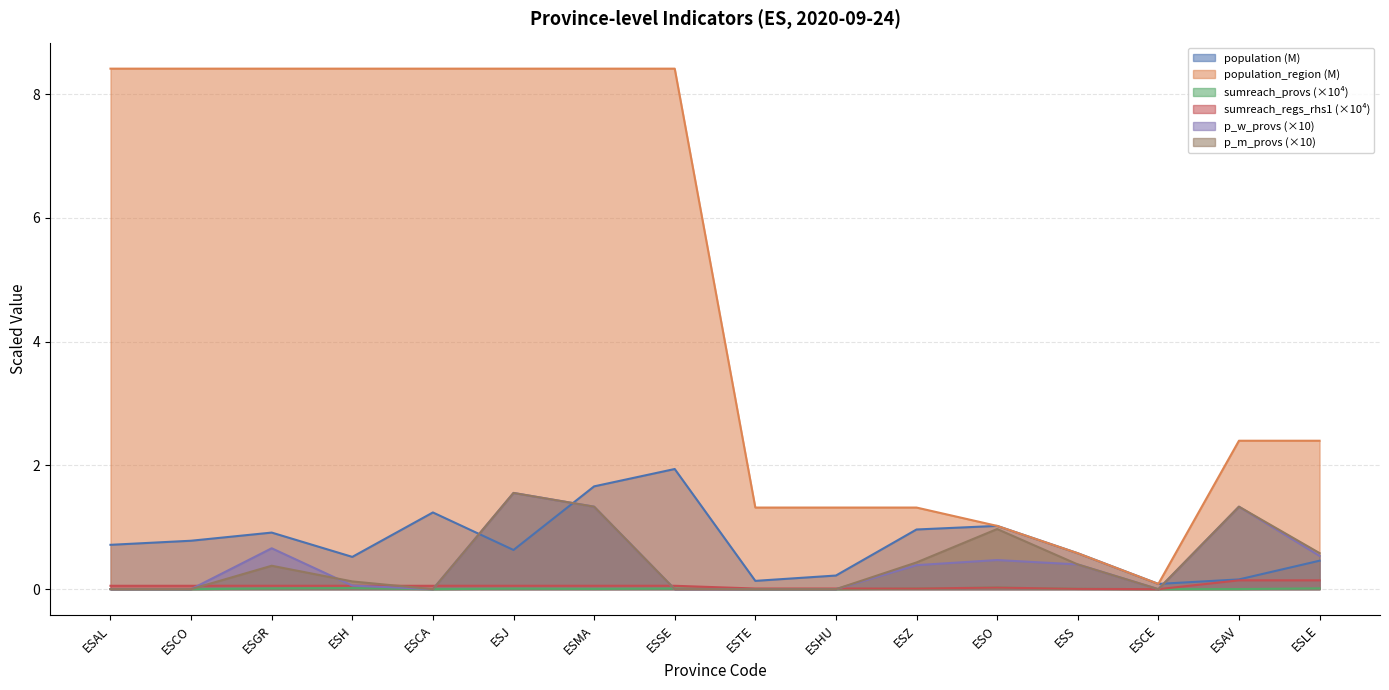

Which has a higher value, ESMA or ESH?

ESMA